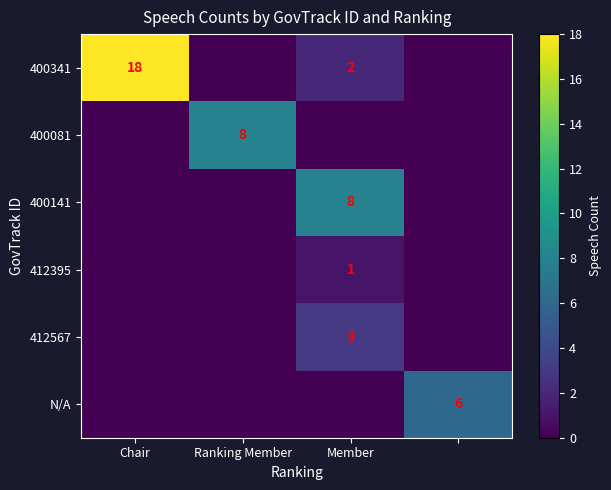

What is the total value across all series at Member?

14